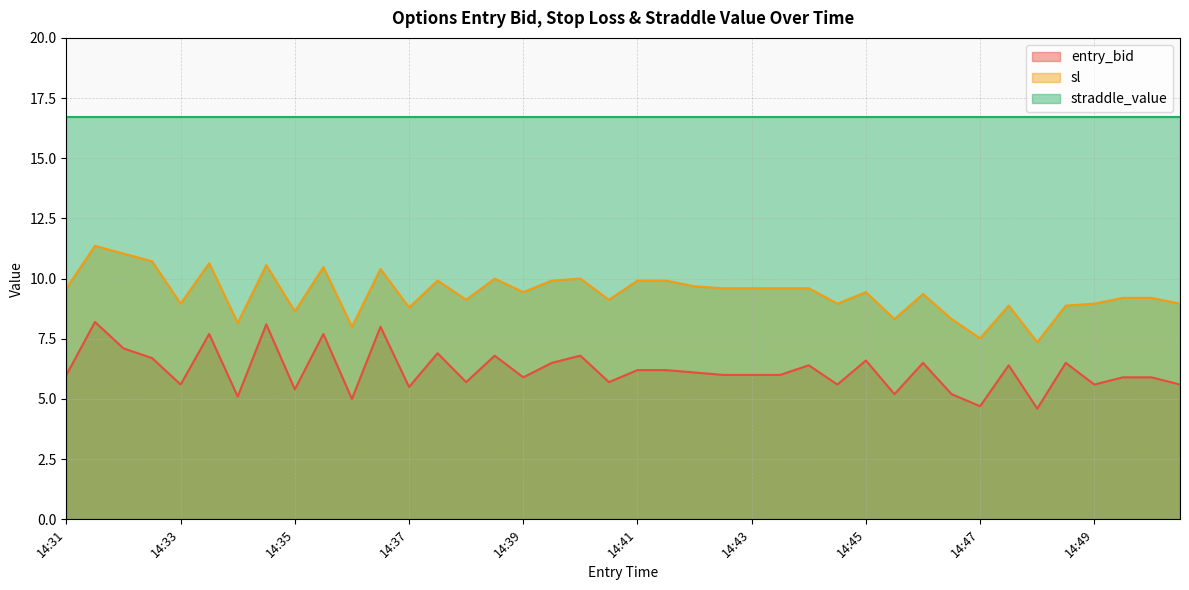

What value does the entry_bid series have at 14:46?

6.5